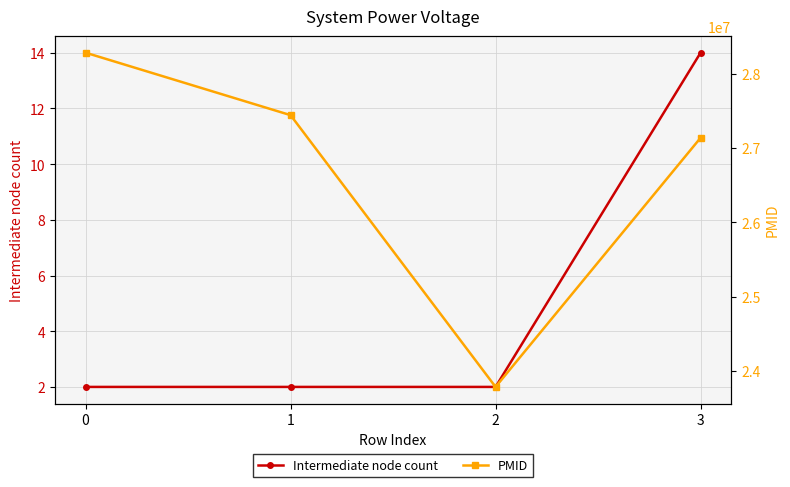

Does the chart display data point markers on the line(s)?

Yes